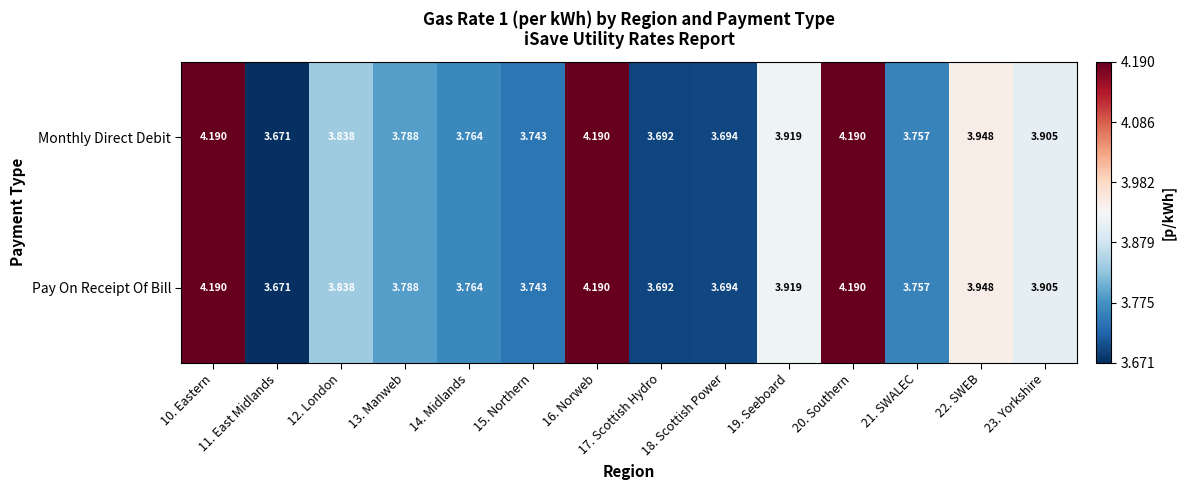

Is the value of Monthly Direct Debit at 11. East Midlands greater than the value of Pay On Receipt Of Bill at 13. Manweb?

No